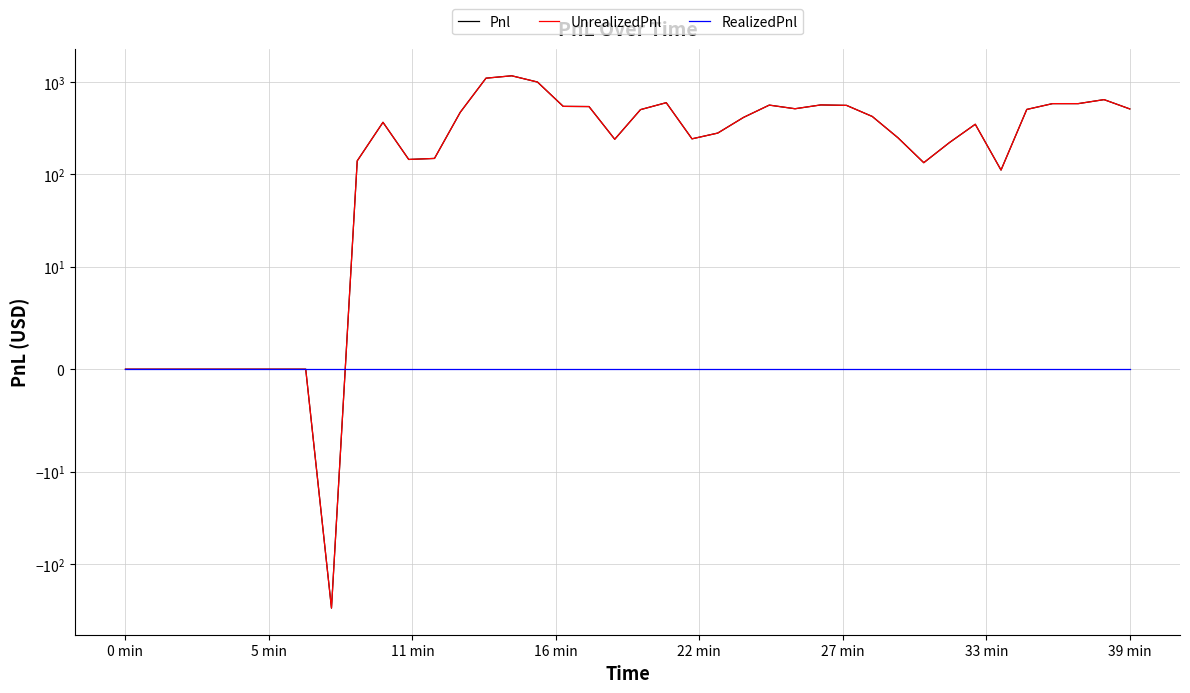

What is the label of the 20th point from the left?

19